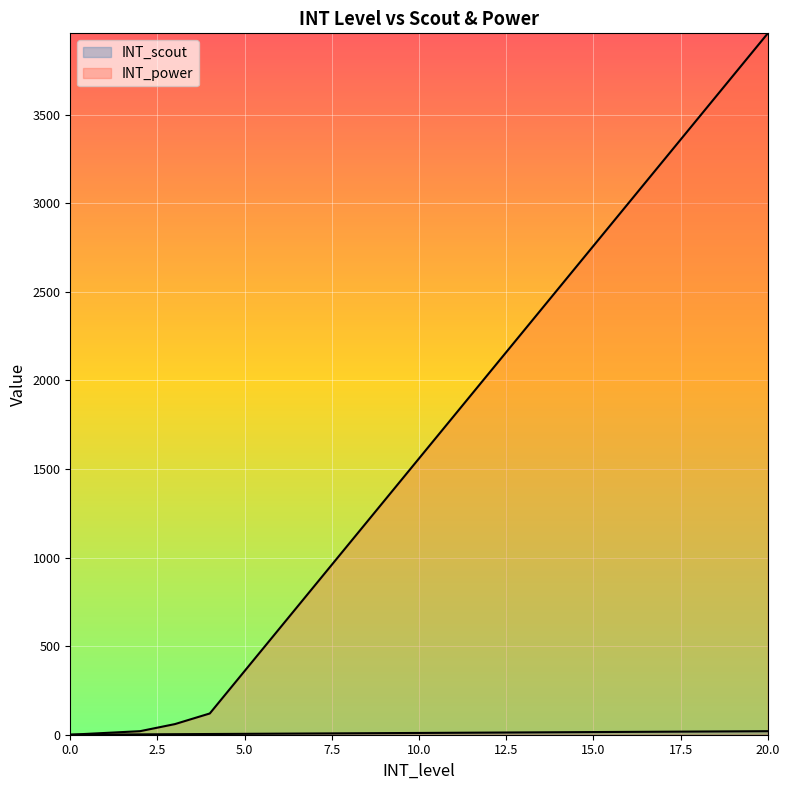

What is the total value across all series at 9?

1329